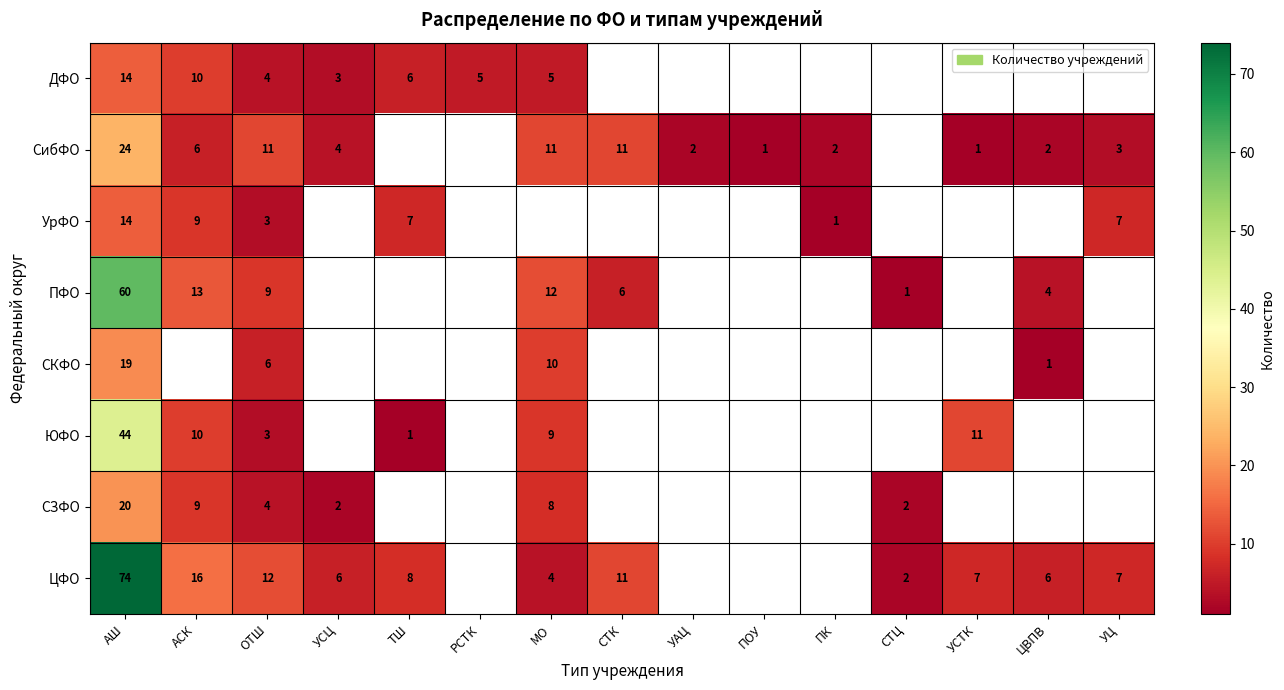

True or false: ДФО has a value of 10 at АСК.

True